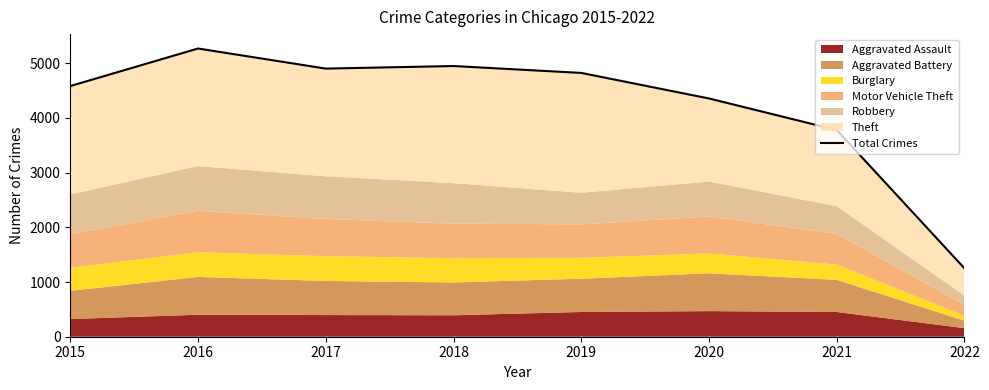

Where is the first local minimum?

2017